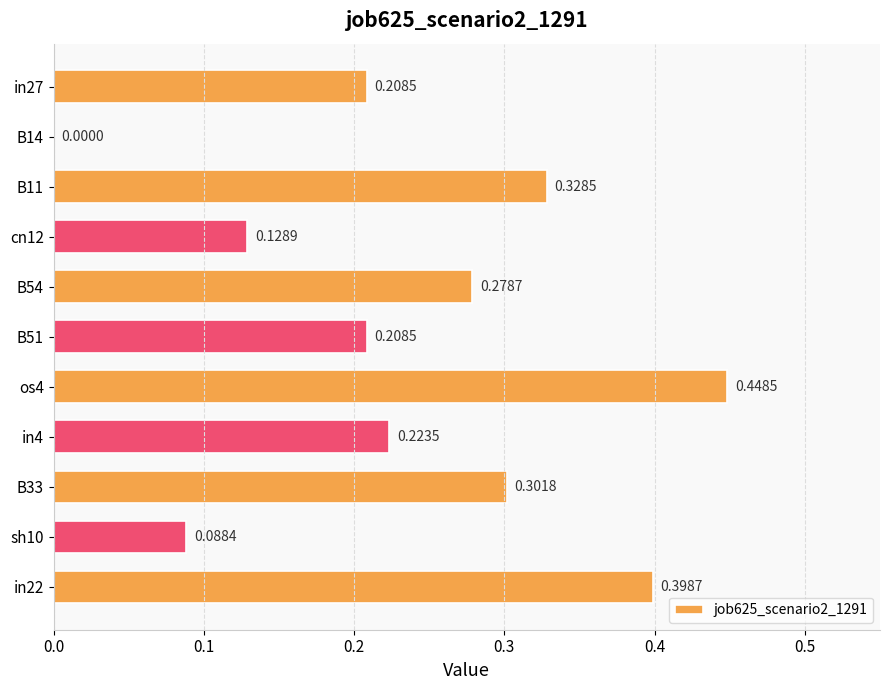

What is the sum of all values?

2.6